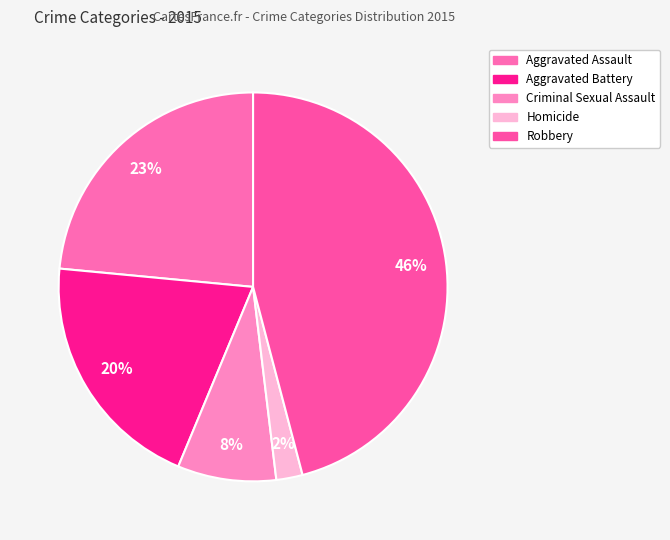

To the nearest percent, what portion does Robbery represent?

46%